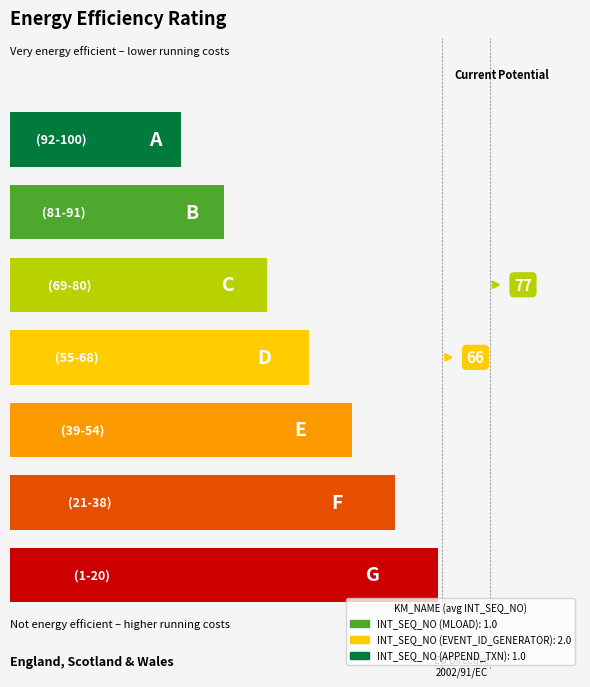

What is the minimum value for ACTIVE_FLAG?

1